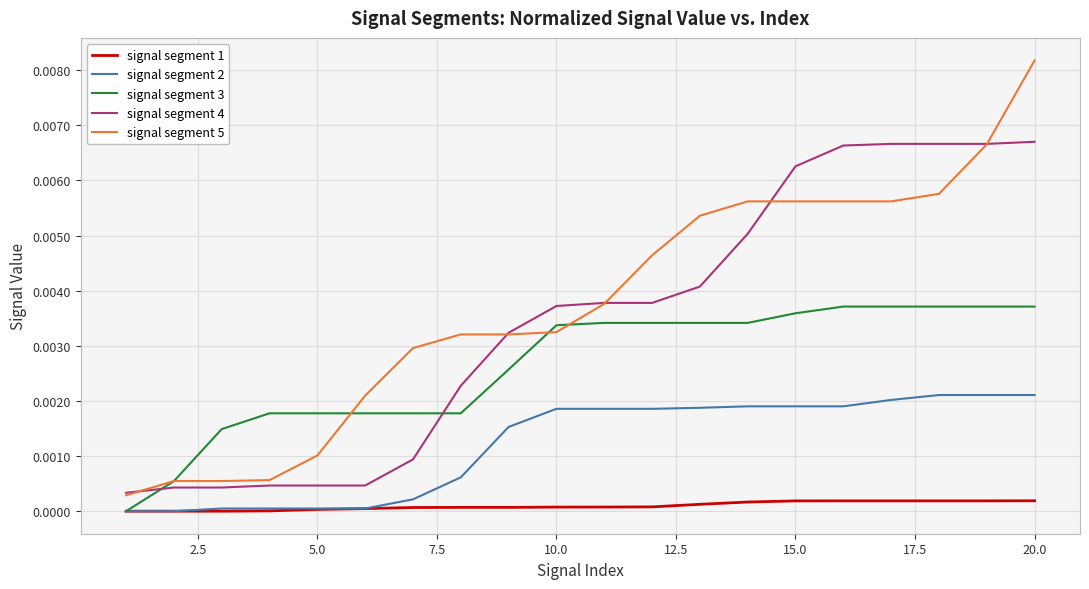

True or false: signal segment 4 and signal segment 1 intersect in this chart.

False